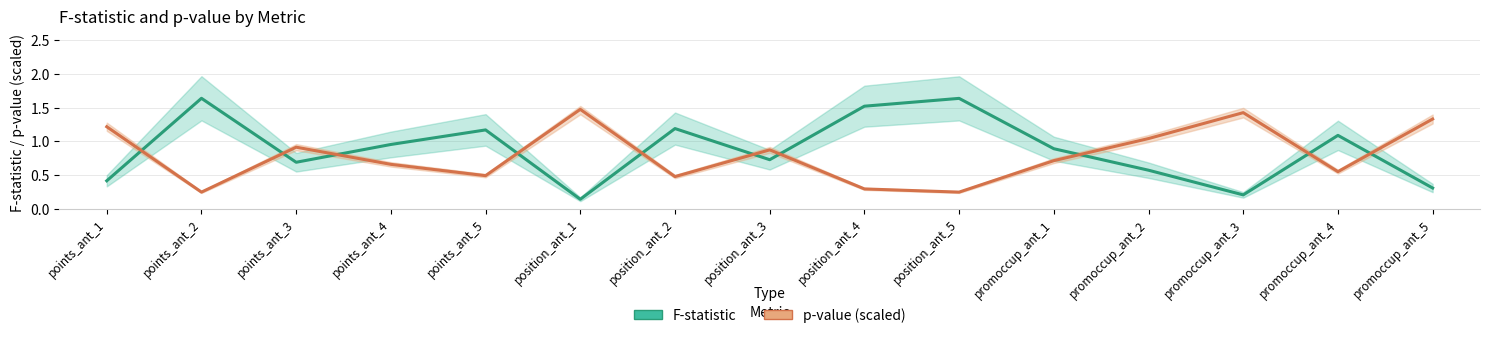

What is the label of the 6th point from the left?

position_ant_1